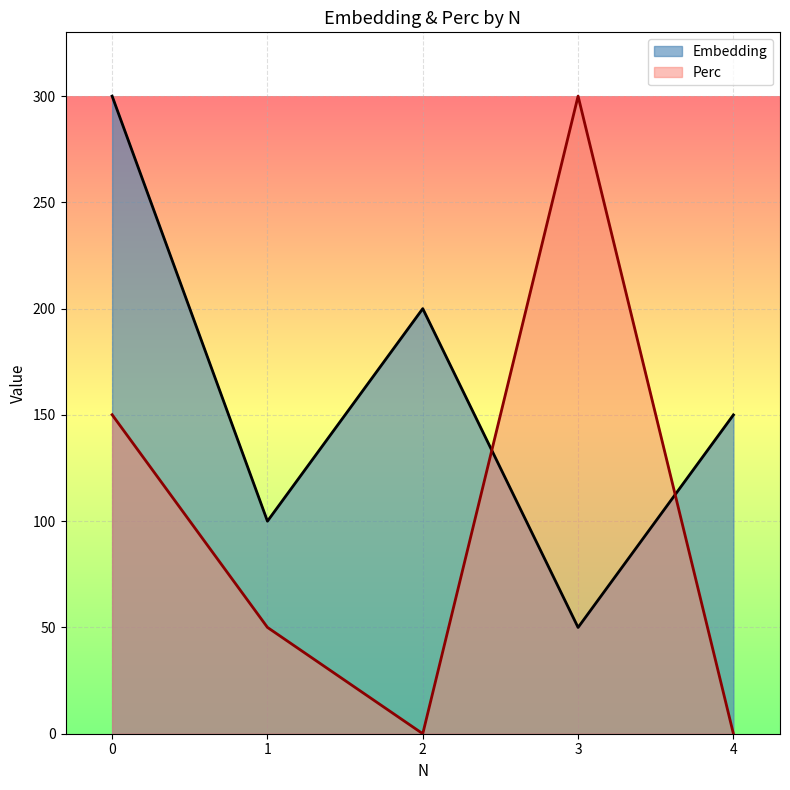

Where is the first local minimum for Perc?

2